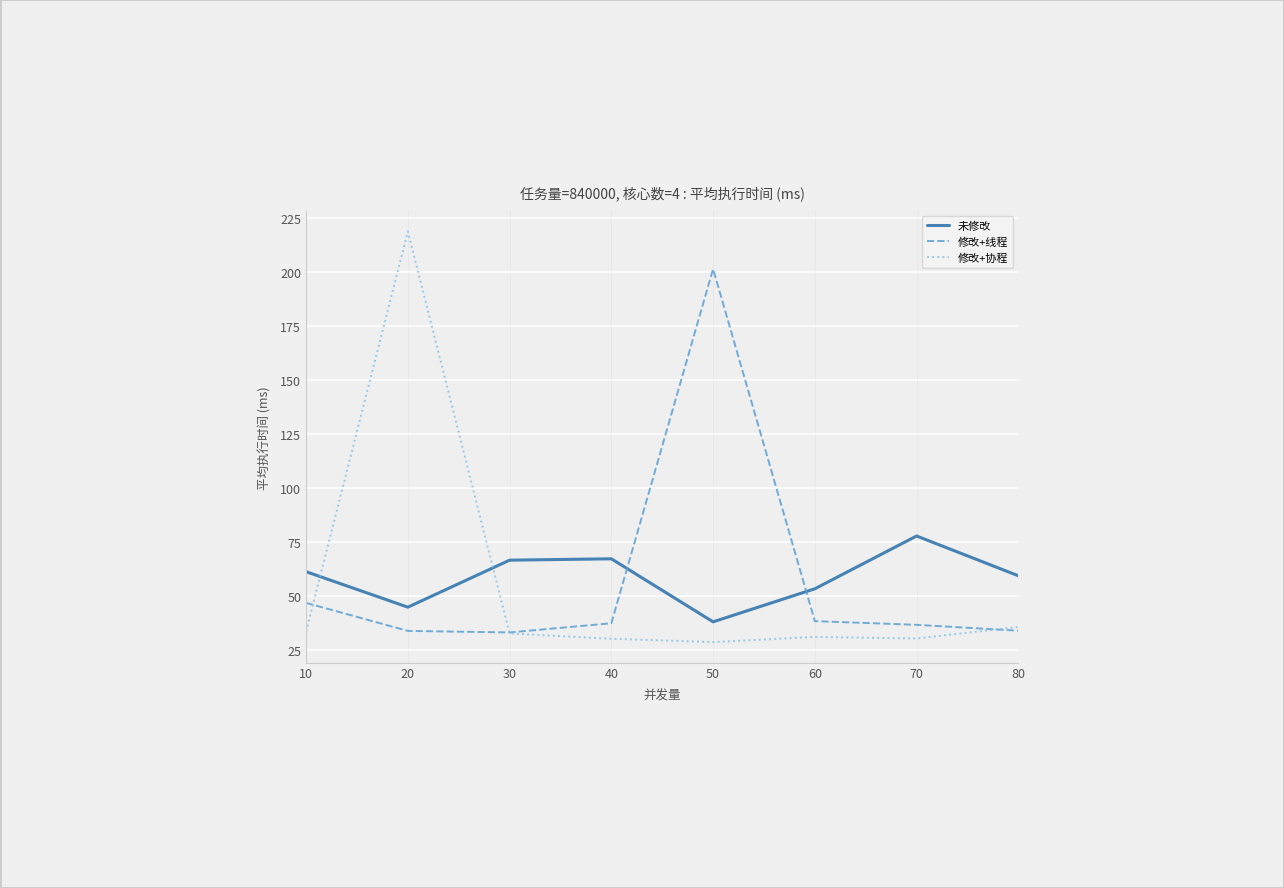

At which category does the chart reach its peak across all series?

20